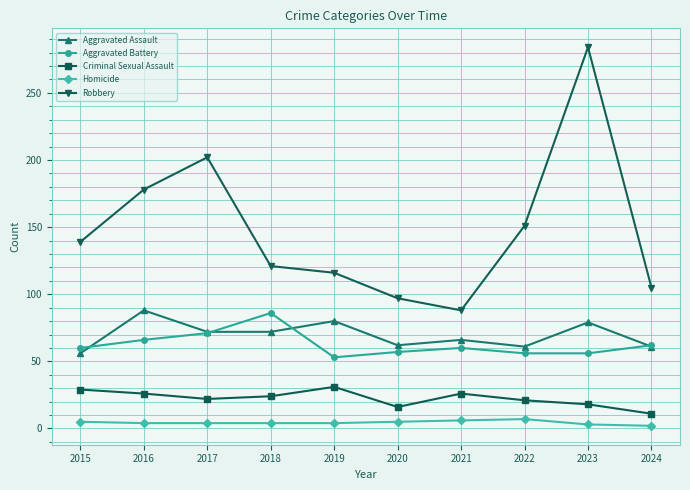

Where is the first local maximum for Robbery?

2017